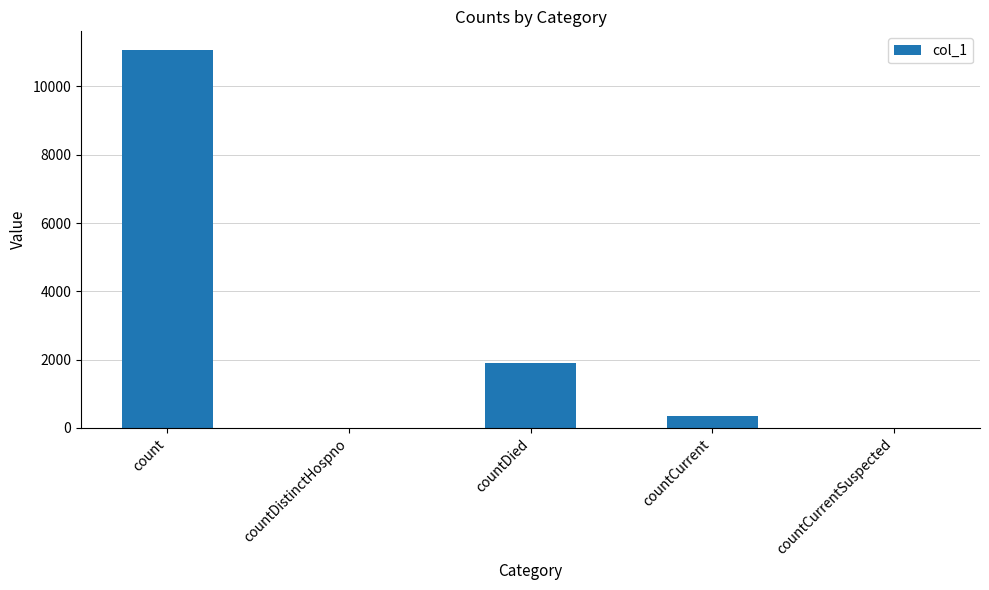

What is the change in value from countDied to countCurrent?

-1550